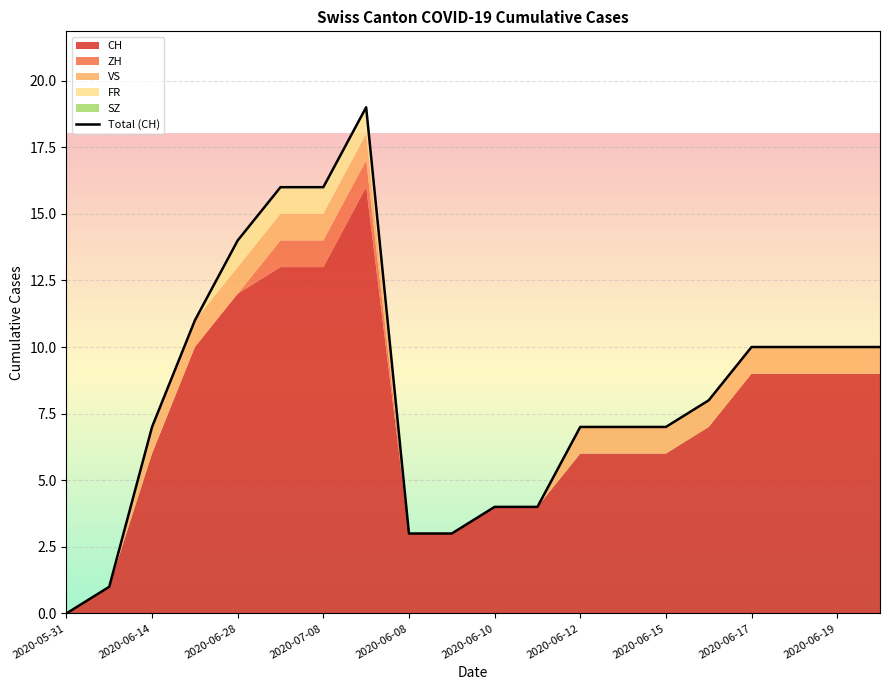

What is the change in value from 2020-06-12 to 2020-06-17?

+3